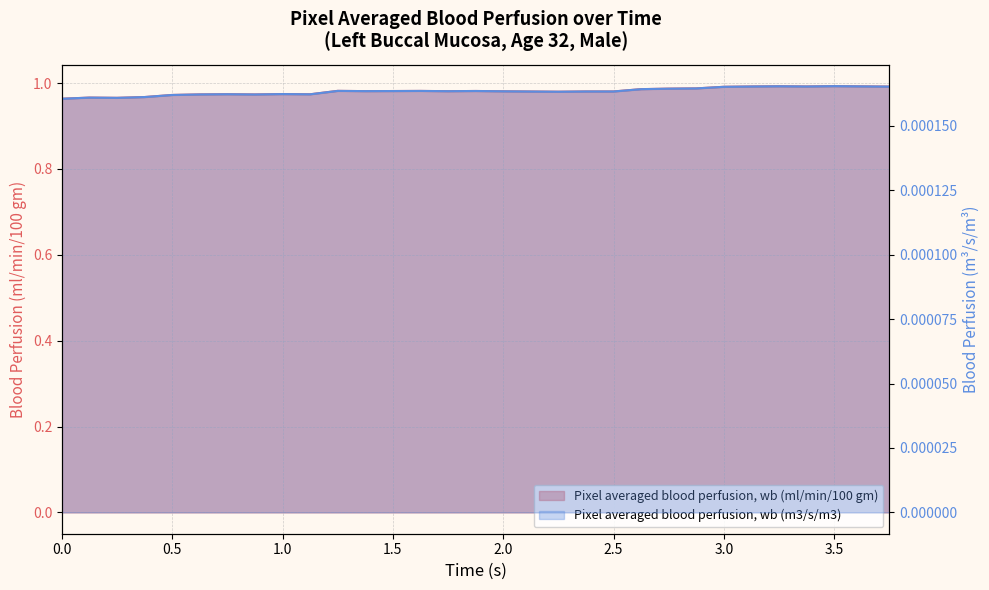

Count the Pixel averaged blood perfusion, wb (m3/s/m3) values in the range 0 to 1.

31